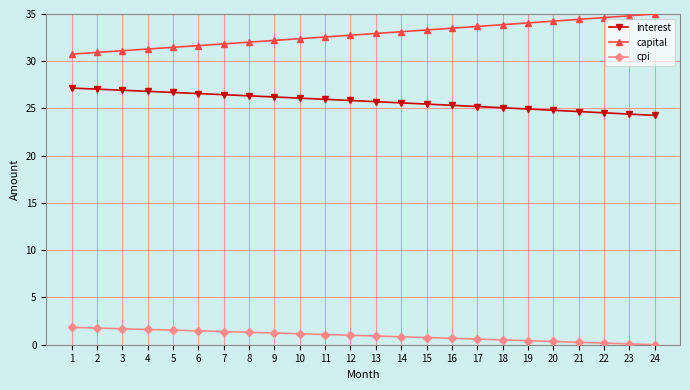

At which label does cpi first exceed 1?

1